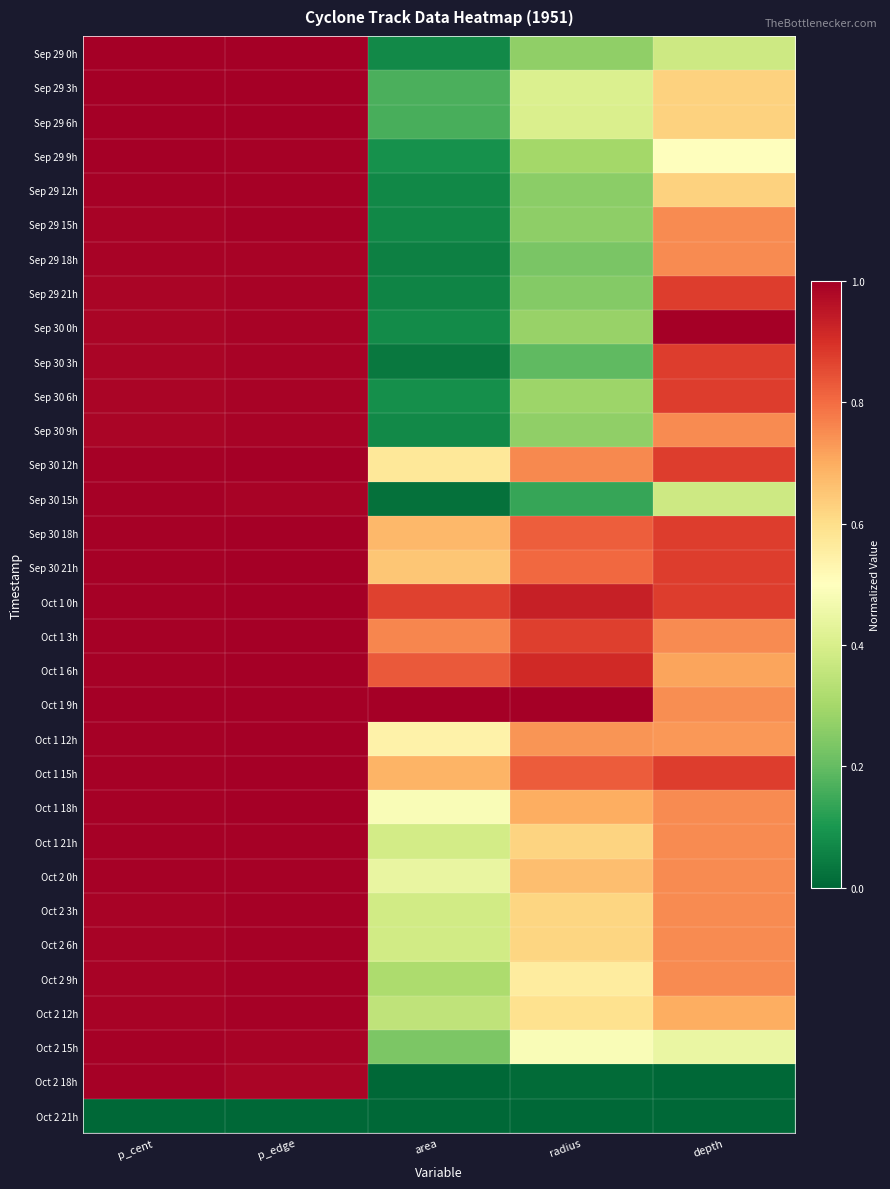

Reading left to right, what are all the values shown in this chart?

Sep 29 0h: p_cent=1.0	p_edge=1.0	area=0.1	radius=0.3	depth=0.4
Sep 29 3h: p_cent=1.0	p_edge=1.0	area=0.2	radius=0.4	depth=0.6
Sep 29 6h: p_cent=1.0	p_edge=1.0	area=0.2	radius=0.4	depth=0.6
Sep 29 9h: p_cent=1.0	p_edge=1.0	area=0.1	radius=0.3	depth=0.5
Sep 29 12h: p_cent=1.0	p_edge=1.0	area=0.1	radius=0.3	depth=0.6
Sep 29 15h: p_cent=1.0	p_edge=1.0	area=0.1	radius=0.3	depth=0.8
Sep 29 18h: p_cent=1.0	p_edge=1.0	area=0.1	radius=0.2	depth=0.8
Sep 29 21h: p_cent=1.0	p_edge=1.0	area=0.1	radius=0.2	depth=0.9
Sep 30 0h: p_cent=1.0	p_edge=1.0	area=0.1	radius=0.3	depth=1.0
Sep 30 3h: p_cent=1.0	p_edge=1.0	area=0.0	radius=0.2	depth=0.9
Sep 30 6h: p_cent=1.0	p_edge=1.0	area=0.1	radius=0.3	depth=0.9
Sep 30 9h: p_cent=1.0	p_edge=1.0	area=0.1	radius=0.3	depth=0.8
Sep 30 12h: p_cent=1.0	p_edge=1.0	area=0.6	radius=0.8	depth=0.9
Sep 30 15h: p_cent=1.0	p_edge=1.0	area=0.0	radius=0.1	depth=0.4
Sep 30 18h: p_cent=1.0	p_edge=1.0	area=0.7	radius=0.8	depth=0.9
Sep 30 21h: p_cent=1.0	p_edge=1.0	area=0.6	radius=0.8	depth=0.9
Oct 1 0h: p_cent=1.0	p_edge=1.0	area=0.9	radius=0.9	depth=0.9
Oct 1 3h: p_cent=1.0	p_edge=1.0	area=0.8	radius=0.9	depth=0.8
Oct 1 6h: p_cent=1.0	p_edge=1.0	area=0.8	radius=0.9	depth=0.7
Oct 1 9h: p_cent=1.0	p_edge=1.0	area=1.0	radius=1.0	depth=0.7
Oct 1 12h: p_cent=1.0	p_edge=1.0	area=0.5	radius=0.7	depth=0.7
Oct 1 15h: p_cent=1.0	p_edge=1.0	area=0.7	radius=0.8	depth=0.9
Oct 1 18h: p_cent=1.0	p_edge=1.0	area=0.5	radius=0.7	depth=0.8
Oct 1 21h: p_cent=1.0	p_edge=1.0	area=0.4	radius=0.6	depth=0.8
Oct 2 0h: p_cent=1.0	p_edge=1.0	area=0.4	radius=0.7	depth=0.8
Oct 2 3h: p_cent=1.0	p_edge=1.0	area=0.4	radius=0.6	depth=0.8
Oct 2 6h: p_cent=1.0	p_edge=1.0	area=0.4	radius=0.6	depth=0.8
Oct 2 9h: p_cent=1.0	p_edge=1.0	area=0.3	radius=0.6	depth=0.8
Oct 2 12h: p_cent=1.0	p_edge=1.0	area=0.4	radius=0.6	depth=0.7
Oct 2 15h: p_cent=1.0	p_edge=1.0	area=0.2	radius=0.5	depth=0.4
Oct 2 18h: p_cent=1.0	p_edge=1.0	area=0.0	radius=0.0	depth=0.0
Oct 2 21h: p_cent=0.0	p_edge=0.0	area=0.0	radius=0.0	depth=0.0